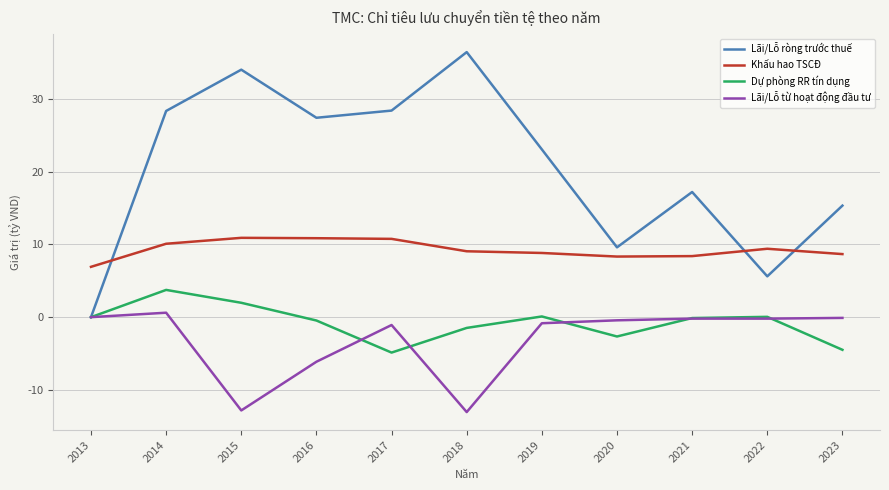

The Khấu hao TSCĐ series shows 14.1 at 2019. True or false?

False